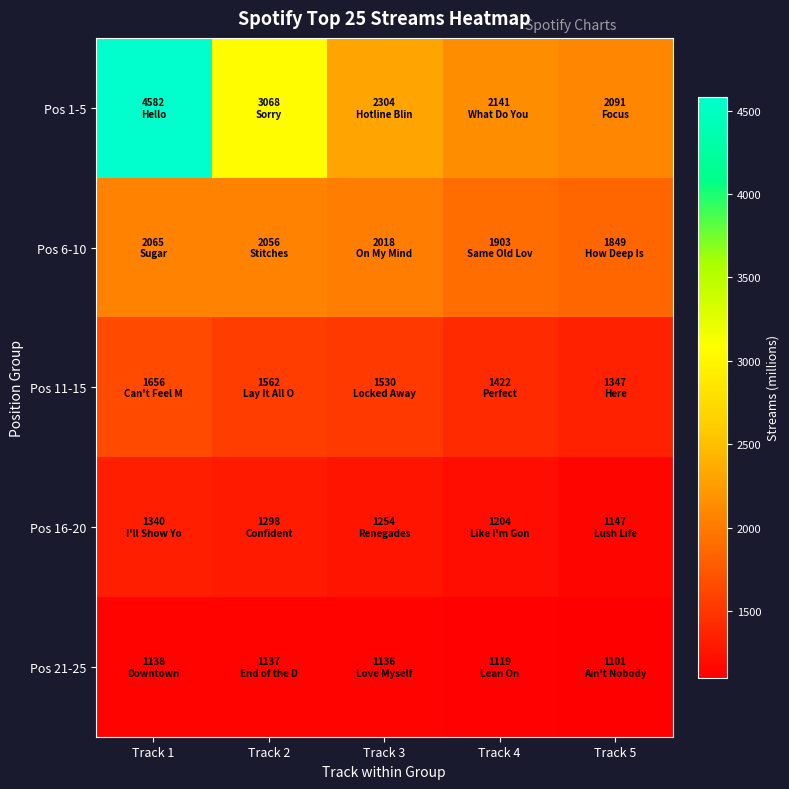

Reading left to right, transcribe all the data shown in this chart.

Pos 1-5: Track 1=4582	Track 2=3068	Track 3=2304	Track 4=2141	Track 5=2091
Pos 6-10: Track 1=2065	Track 2=2056	Track 3=2018	Track 4=1903	Track 5=1849
Pos 11-15: Track 1=1656	Track 2=1562	Track 3=1530	Track 4=1422	Track 5=1347
Pos 16-20: Track 1=1340	Track 2=1298	Track 3=1254	Track 4=1204	Track 5=1147
Pos 21-25: Track 1=1138	Track 2=1137	Track 3=1136	Track 4=1119	Track 5=1101